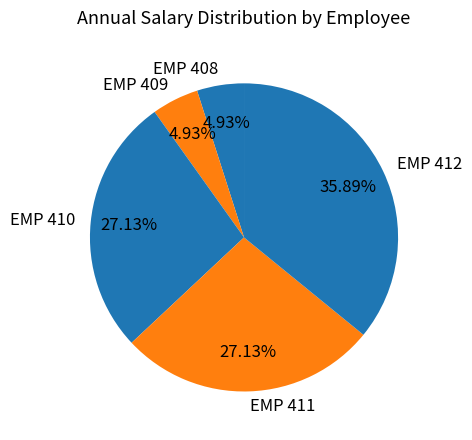

What is the ratio of the value at EMP 411 to the value at EMP 409?

5.5